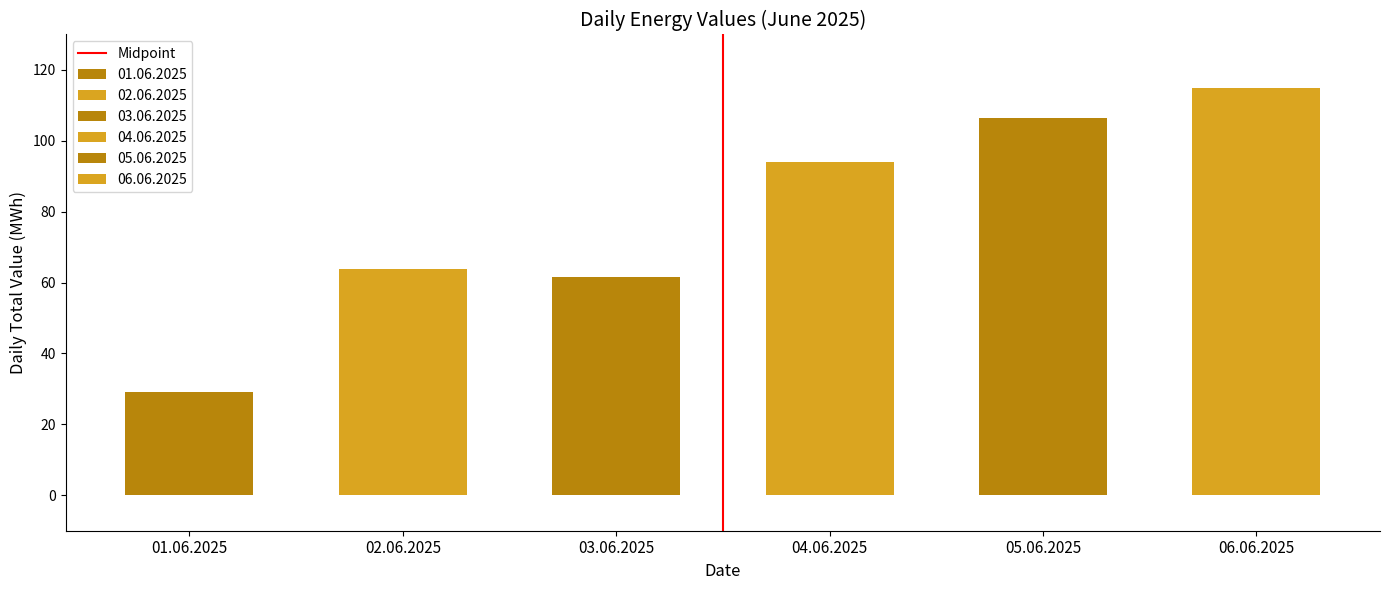

Between 02.06.2025 and 01.06.2025, which is larger?

02.06.2025